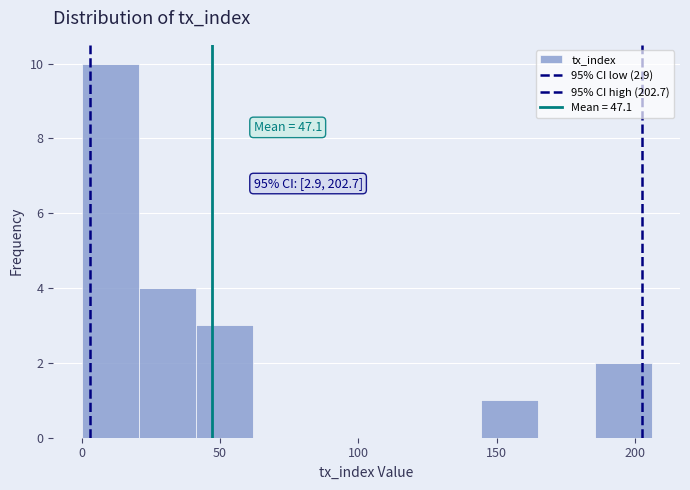

Which range on the x-axis has the tallest bar?

0 to 20